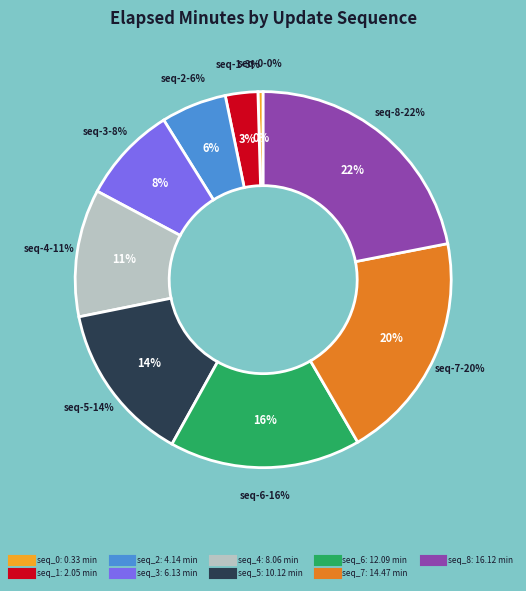

Does any single category account for the majority?

No